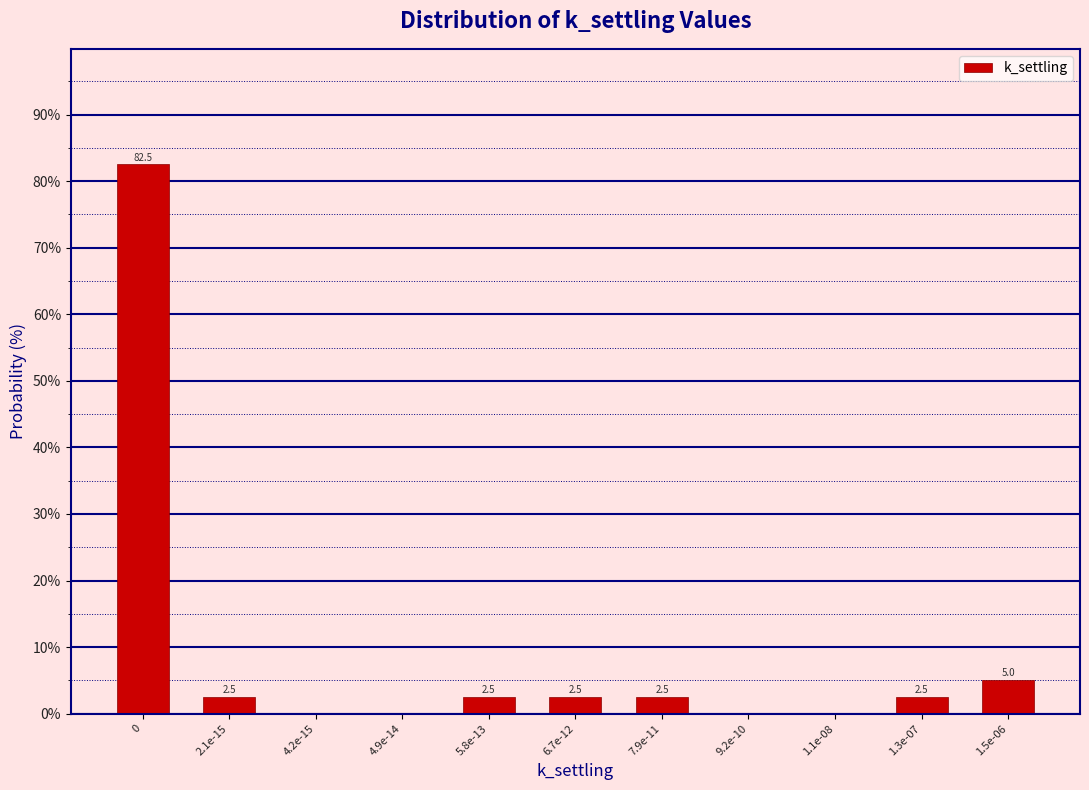

Reading left to right, list all the values displayed in this chart.

0=82.5	2.1e-15=2.5	4.2e-15=0.0	4.9e-14=0.0	5.8e-13=2.5	6.7e-12=2.5	7.9e-11=2.5	9.2e-10=0.0	1.1e-08=0.0	1.3e-07=2.5	1.5e-06=5.0